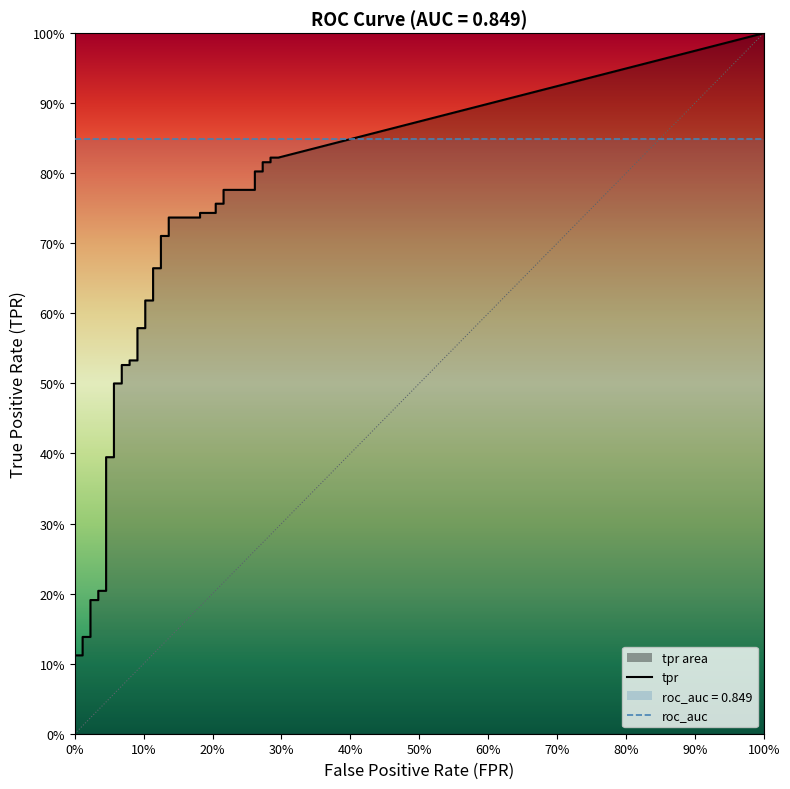

How many lines are shown in the chart?

2